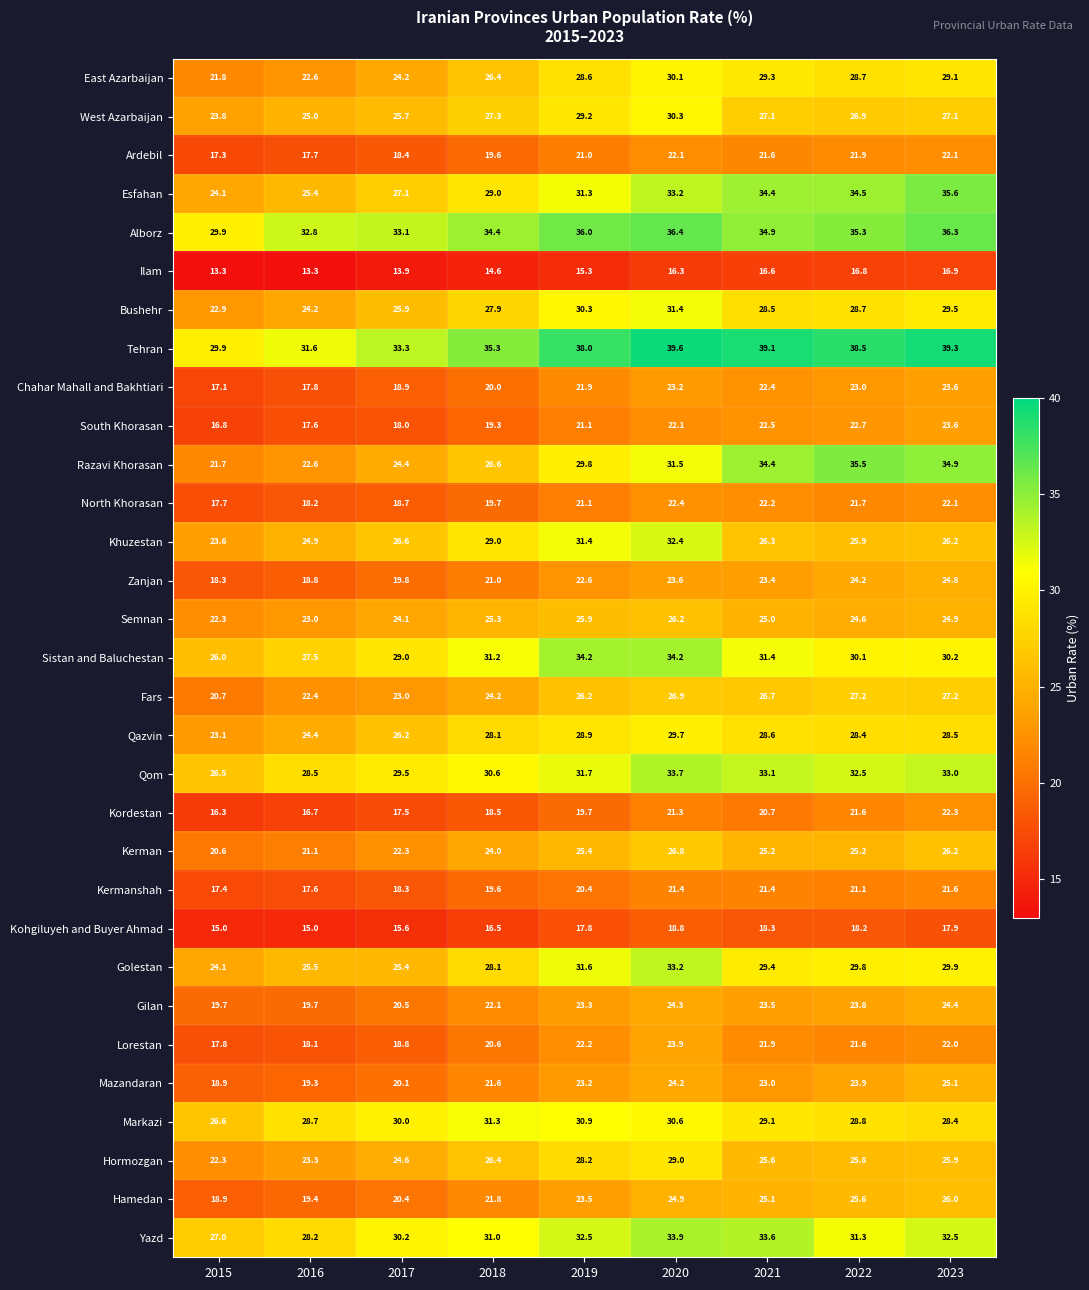

The value of Qom at 2023 is 21.9. True or false?

False